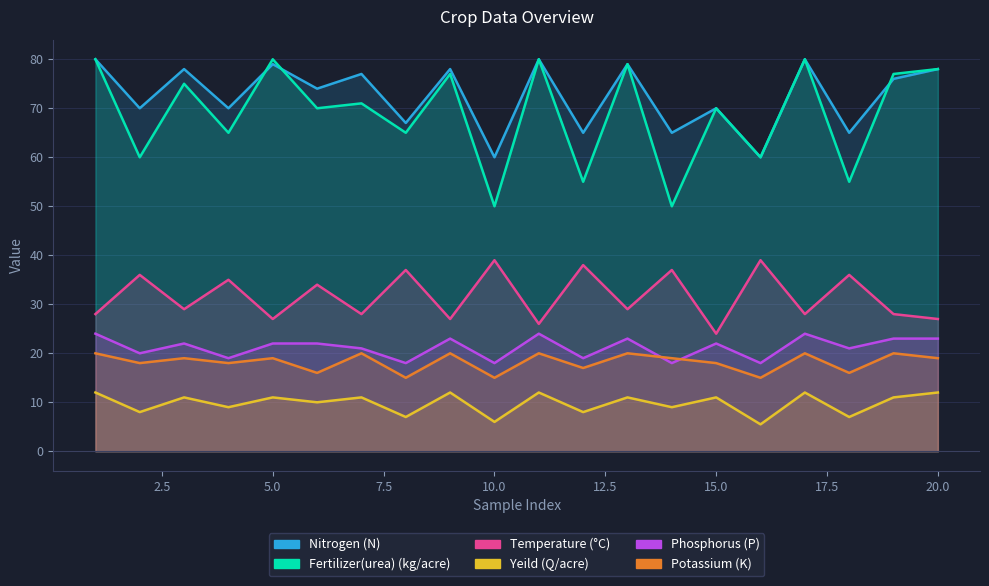

Rank the categories by Yeild (Q/acre) value from lowest to highest.

16, 10, 8, 18, 2, 12, 4, 14, 6, 3, 5, 7, 13, 15, 19, 1, 9, 11, 17, 20